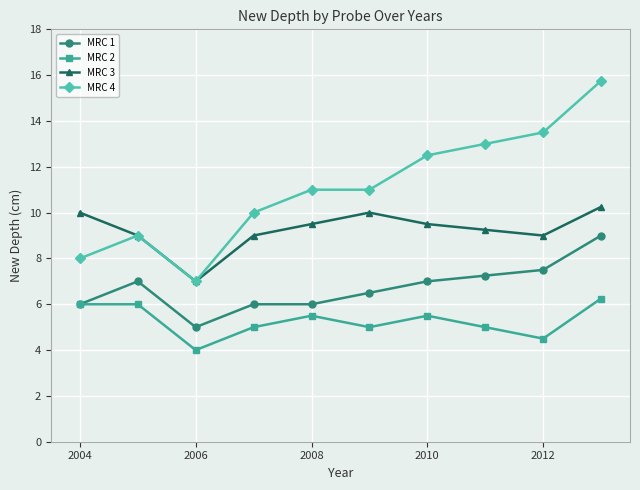

Which series has the widest spread of values?

MRC 4